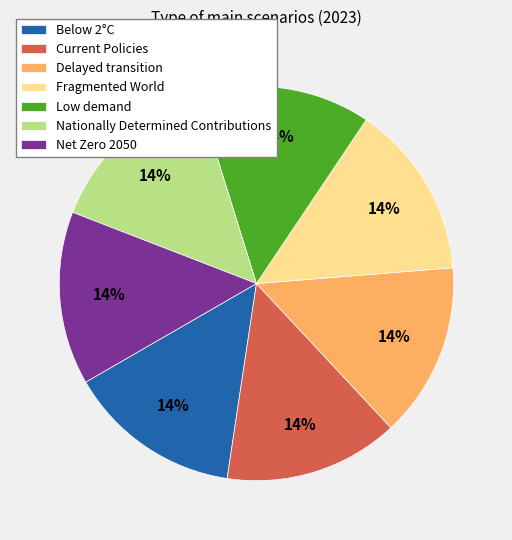

How many segments does this pie chart have?

7